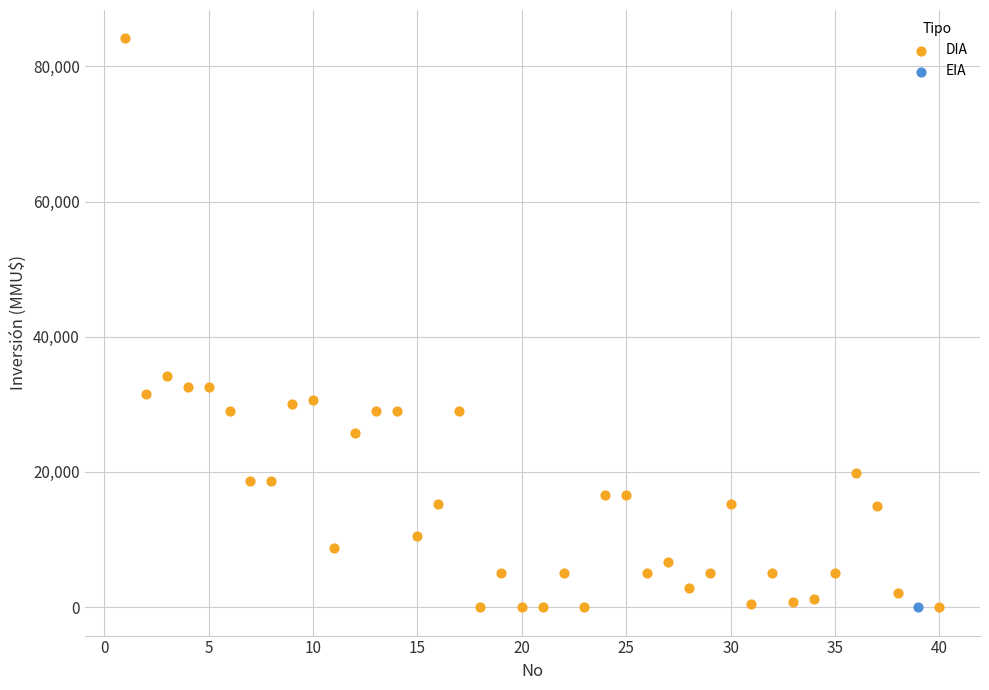

What are all the series names shown in the legend?

DIA, EIA